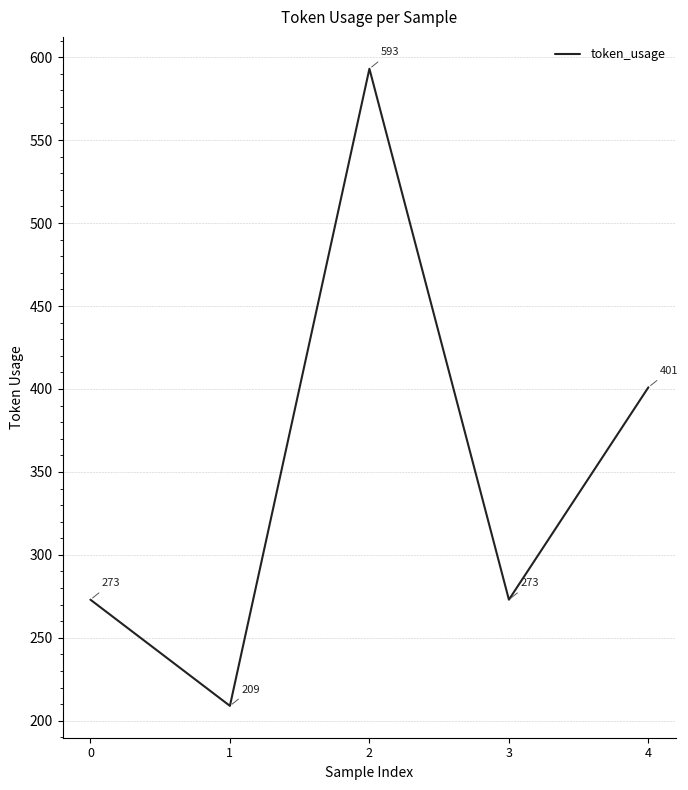

Is it true that the value at 0 is 273?

True